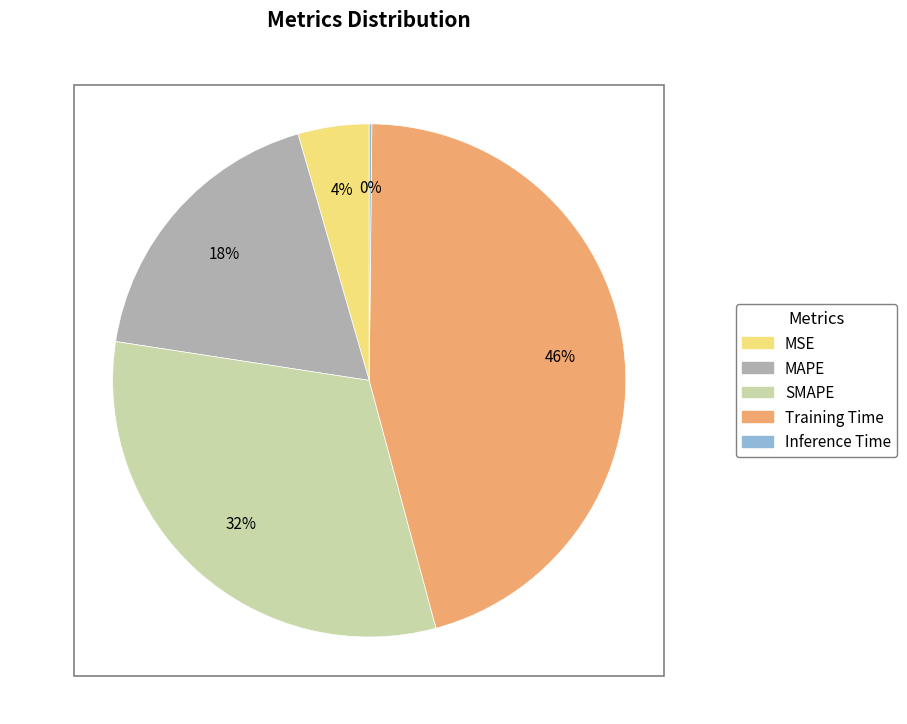

What is the largest slice in the pie chart?

Training Time